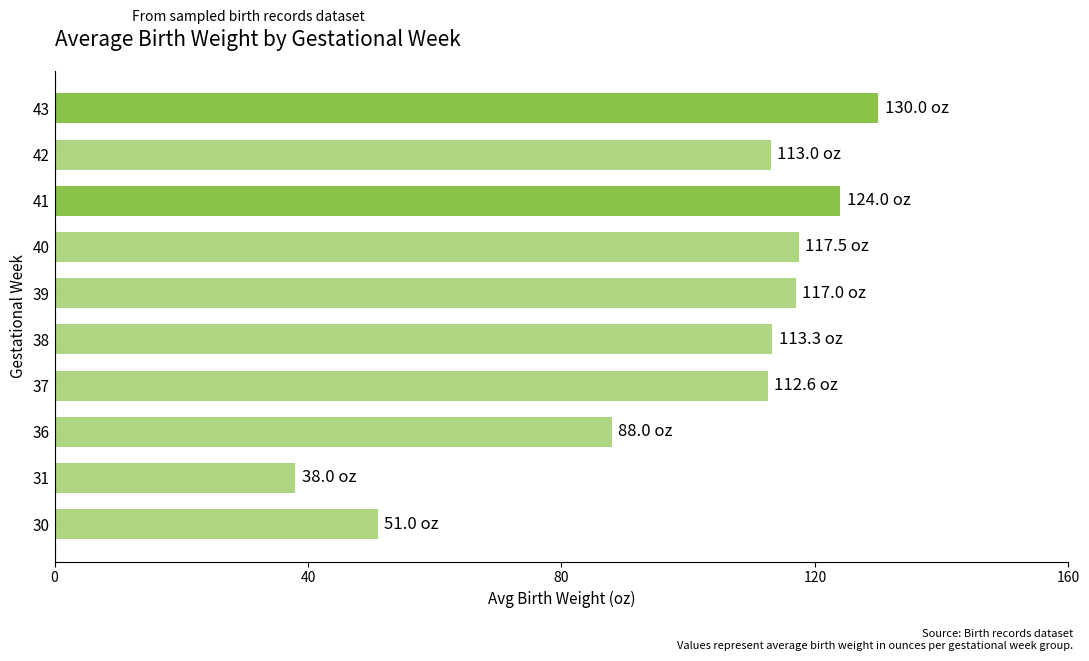

What is the ratio of the value at 40 to the value at 39?

1.0